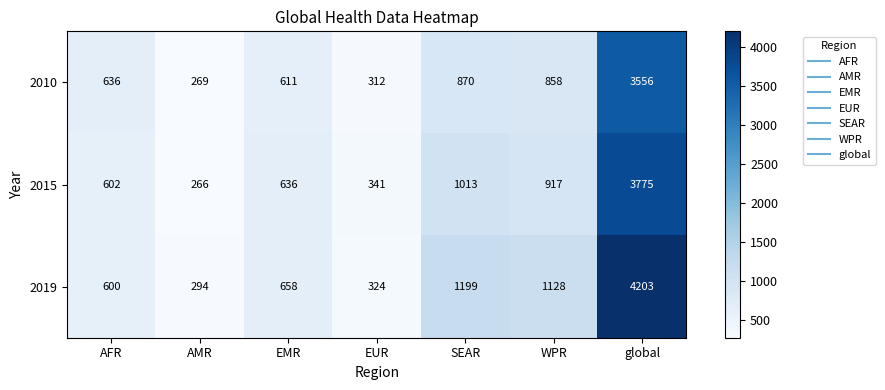

Reading left to right, list all the values displayed in this chart.

2010: 636	269	611	312	870	858	3556
2015: 602	266	636	341	1013	917	3775
2019: 600	294	658	324	1199	1128	4203